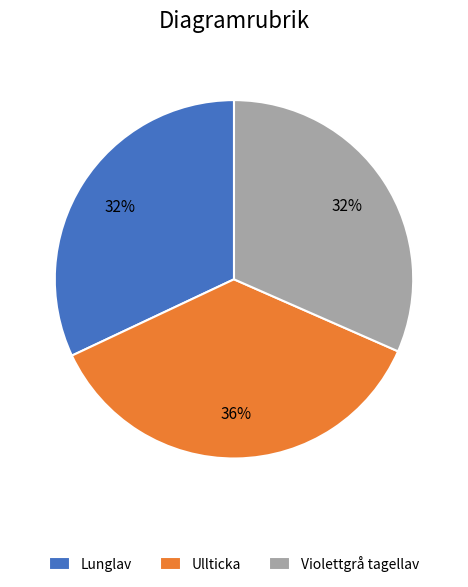

Do Lunglav and Violettgrå tagellav together represent more than half of the pie?

Yes